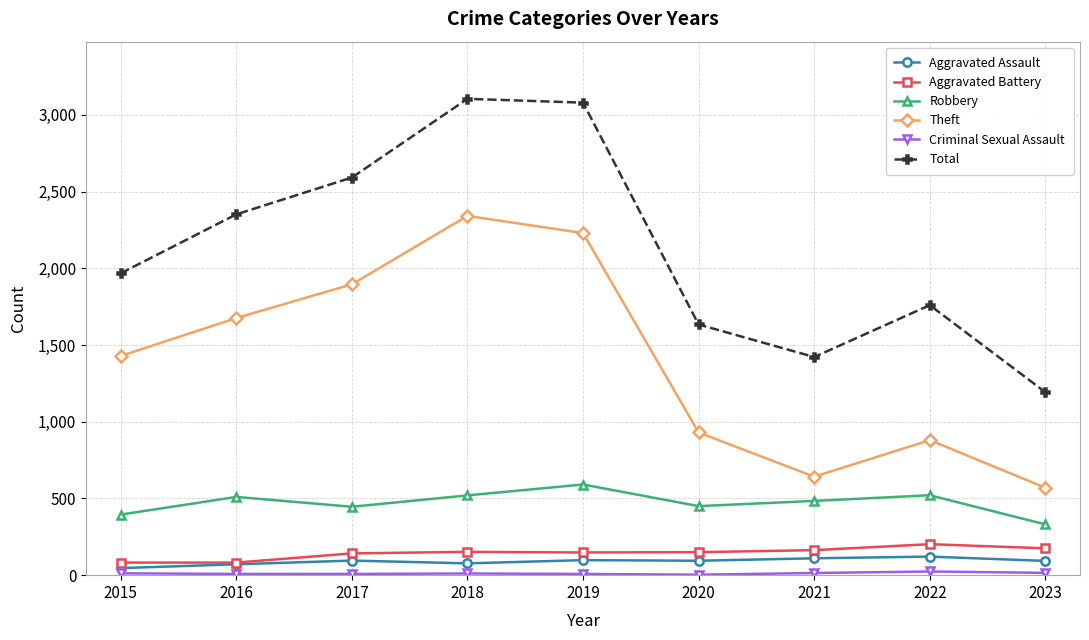

Is the value of Theft at 2023 greater than the value of Total at 2018?

No